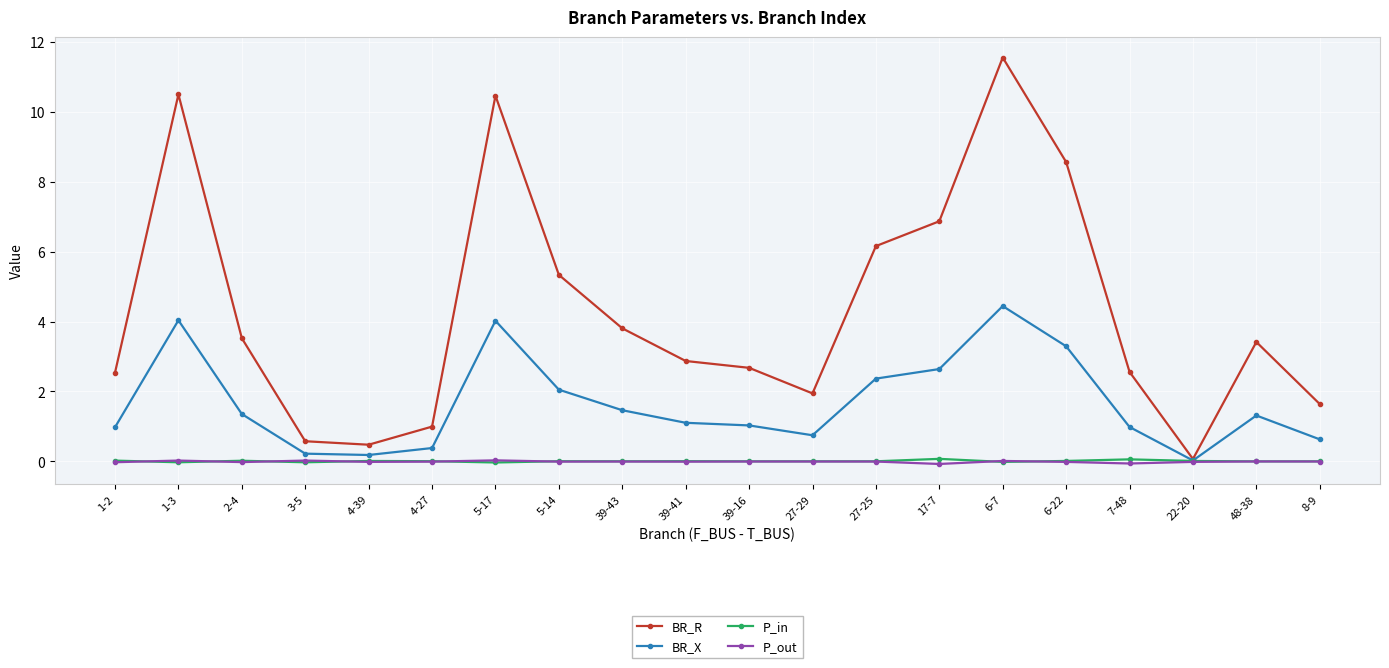

True or false: P_in has more than 0 interior local peaks.

True